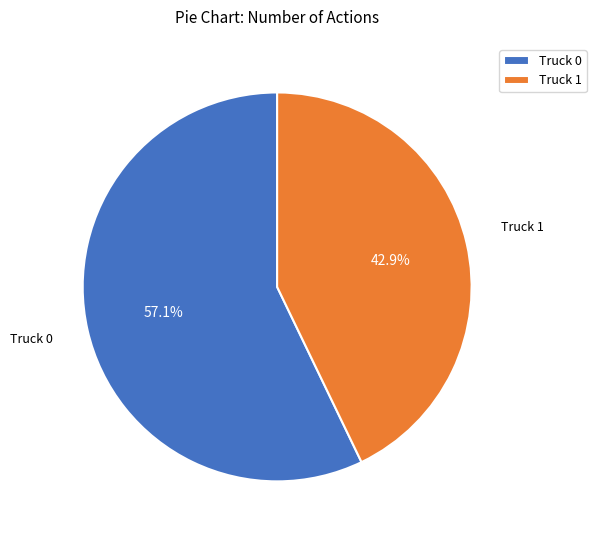

To the nearest percent, what portion does Truck 0 represent?

57%